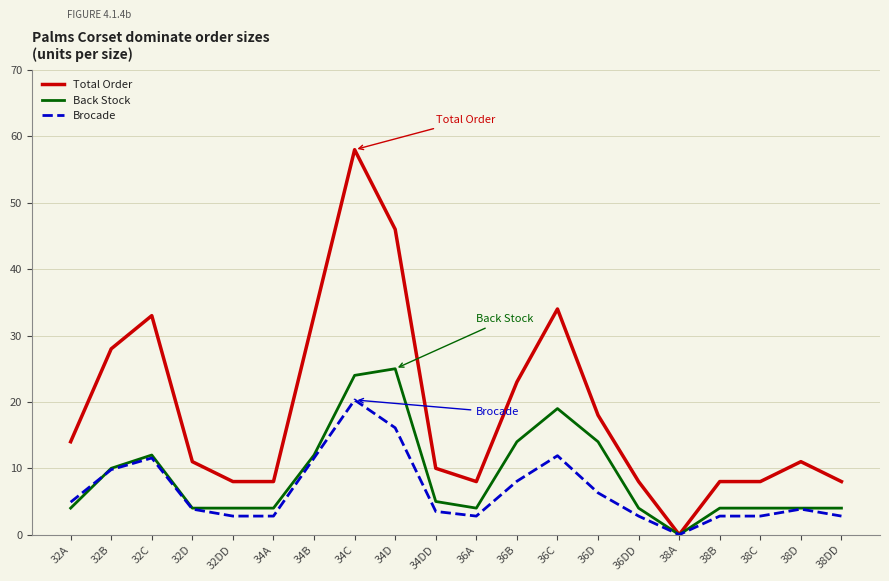

Reading right to left, extract all data points from this chart.

Total Order: 8.0	11.0	8.0	8.0	0.0	8.0	18.0	34.0	23.0	8.0	10.0	46.0	58.0	33.0	8.0	8.0	11.0	33.0	28.0	14.0
Back Stock: 4.0	4.0	4.0	4.0	0.0	4.0	14.0	19.0	14.0	4.0	5.0	25.0	24.0	12.0	4.0	4.0	4.0	12.0	10.0	4.0
Brocade: 2.8	3.9	2.8	2.8	0.0	2.8	6.3	11.9	8.1	2.8	3.5	16.1	20.3	11.6	2.8	2.8	3.9	11.6	9.8	4.9